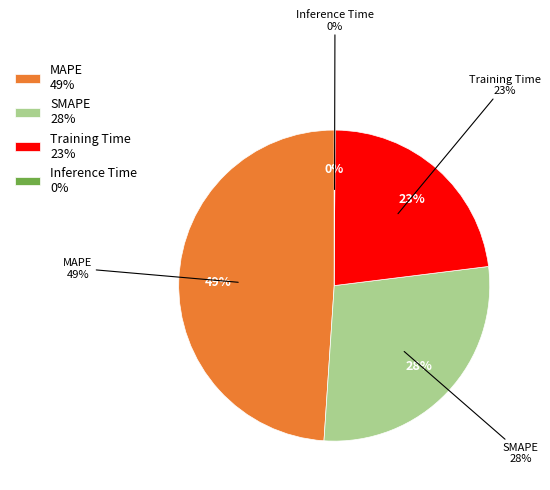

To the nearest percent, what is the combined percentage of Inference Time and SMAPE?

28%